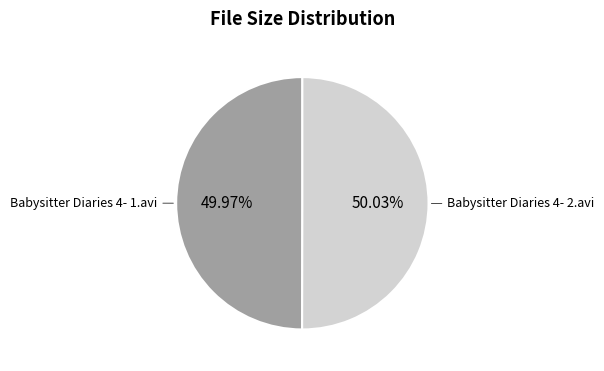

Is there any slice that represents more than half of the pie?

Yes